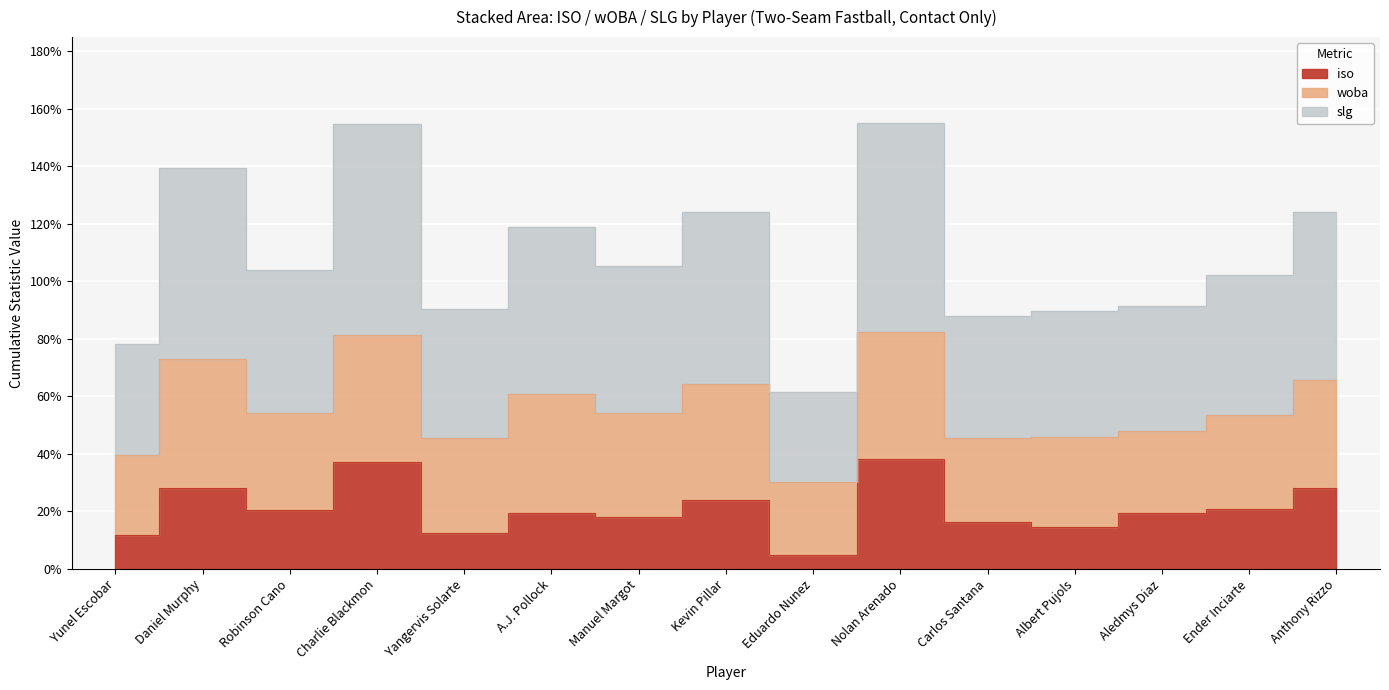

What position from the left is Nolan Arenado?

10